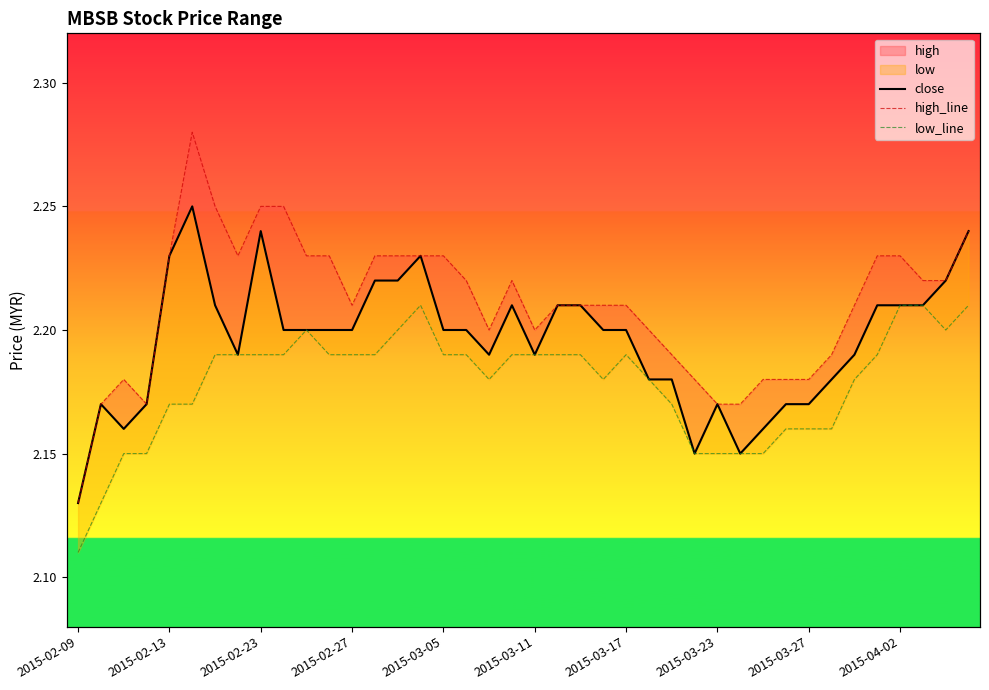

True or false: low_line and close cross at least once.

False